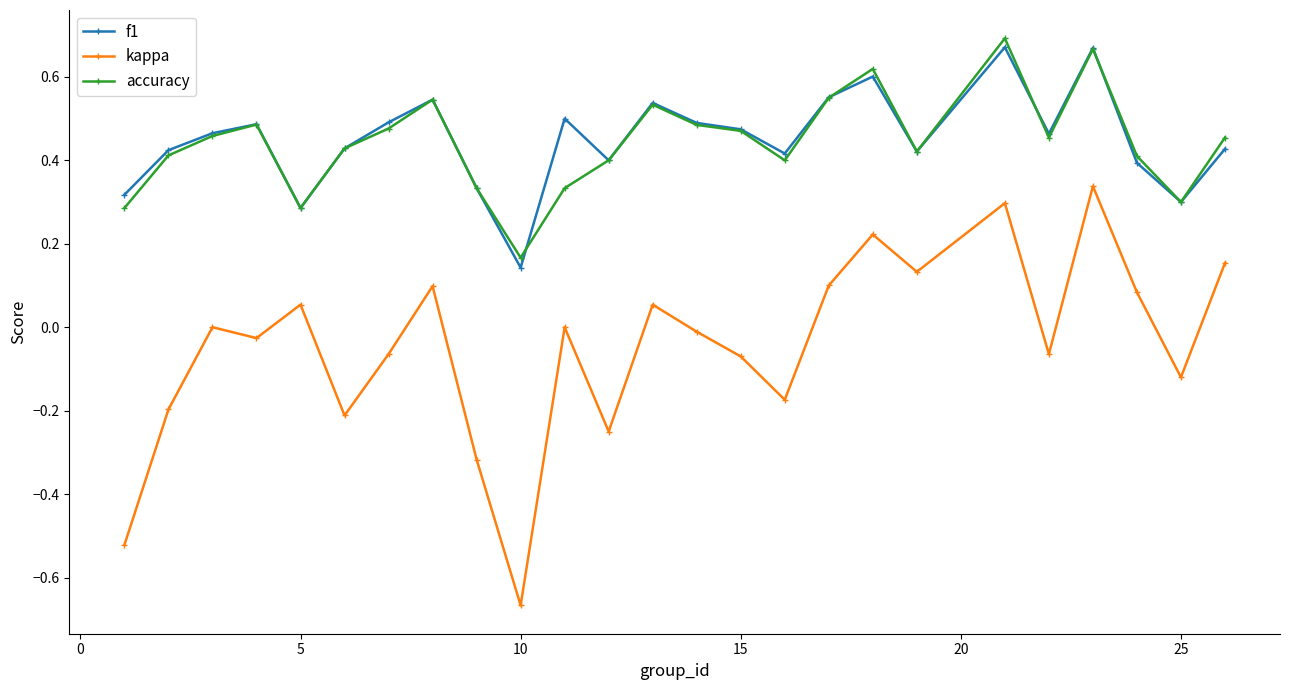

After their last crossing, which series has the higher values: f1 or accuracy?

accuracy